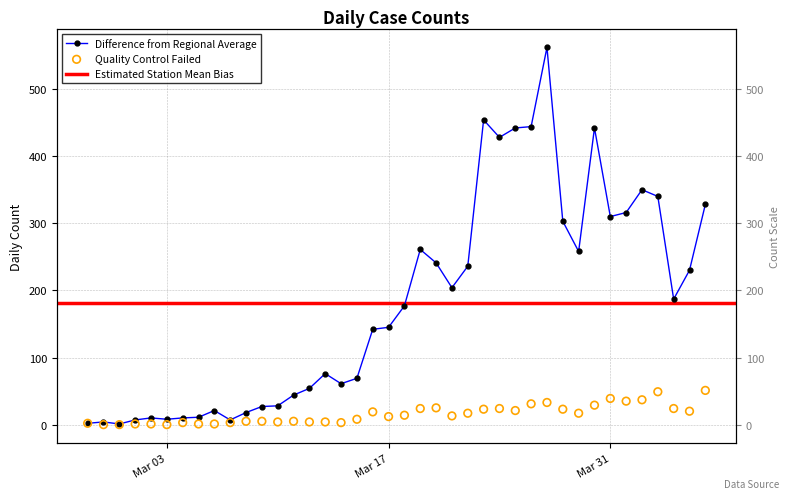

At how many categories does at least one series exceed 407?

6